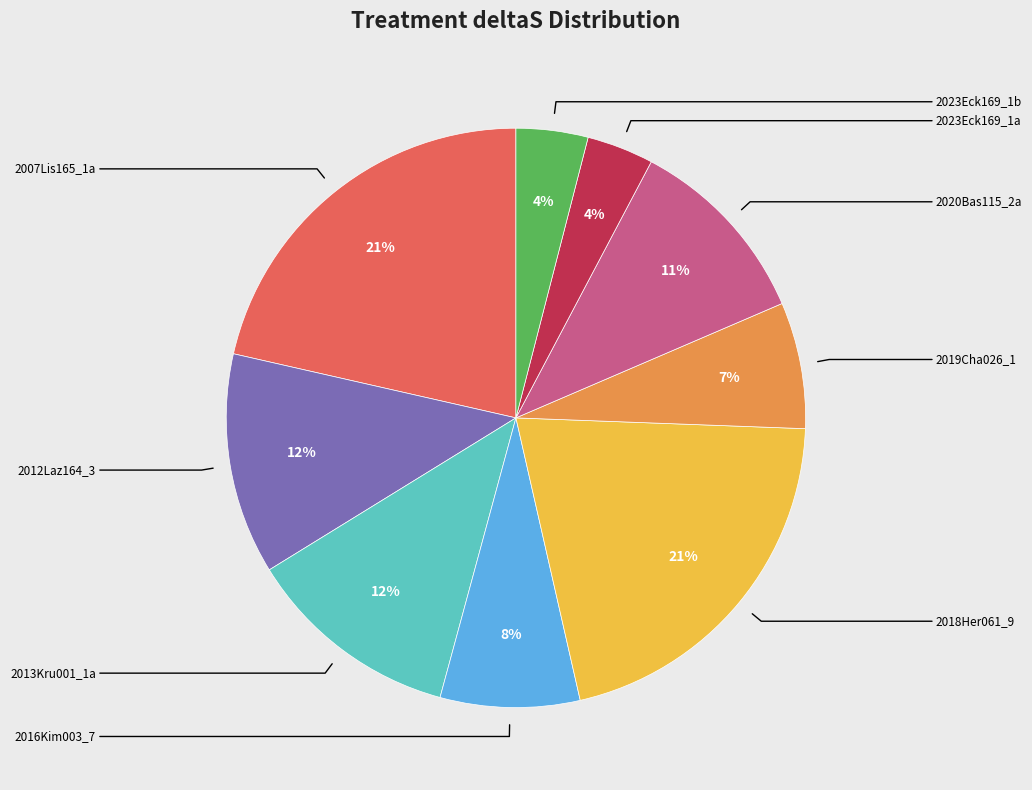

Is there any slice that represents more than half of the pie?

No